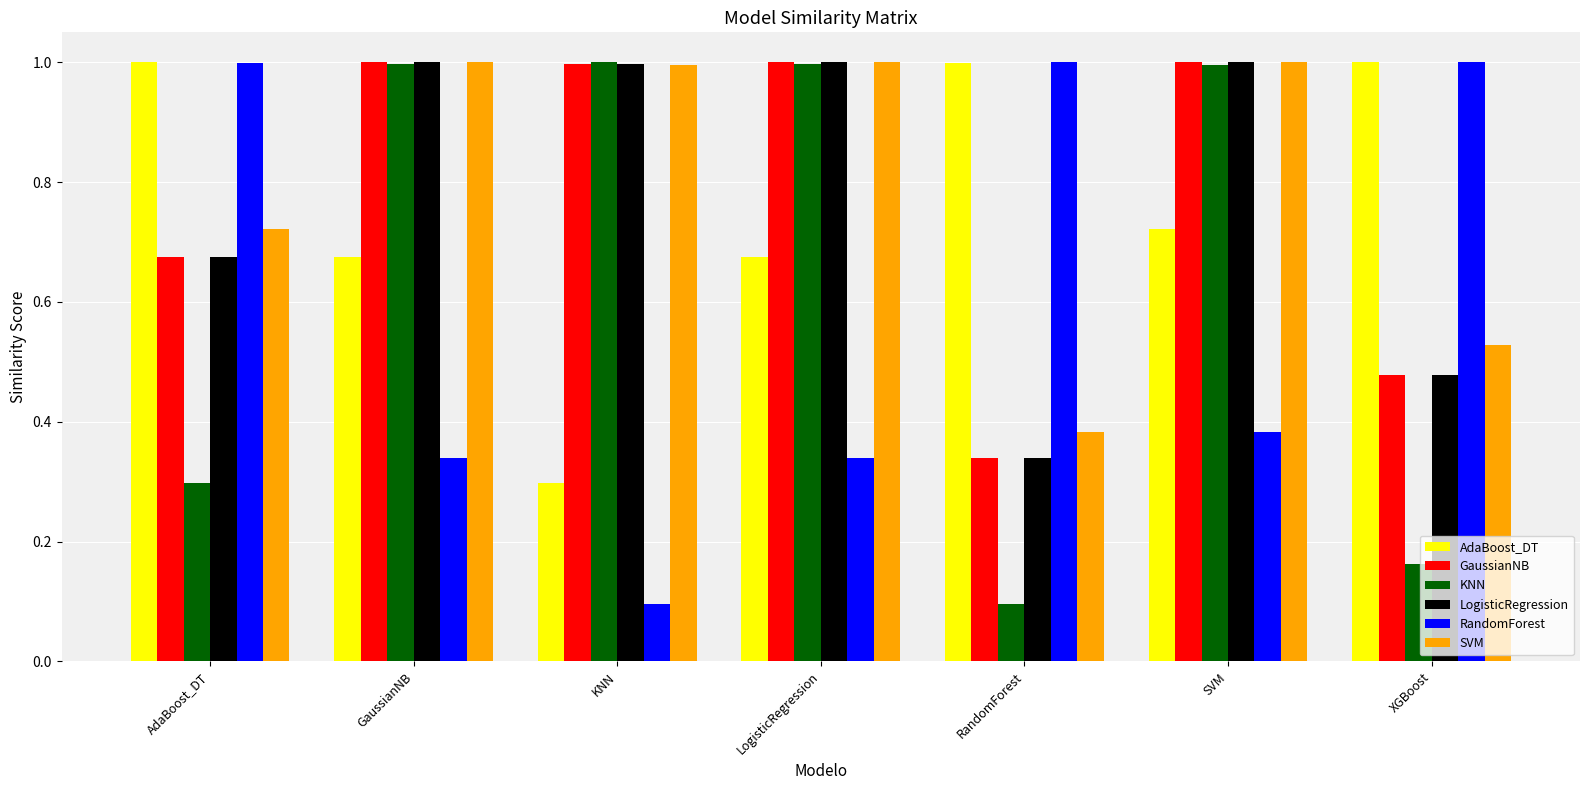

The value of LogisticRegression at KNN is 1.7. True or false?

False